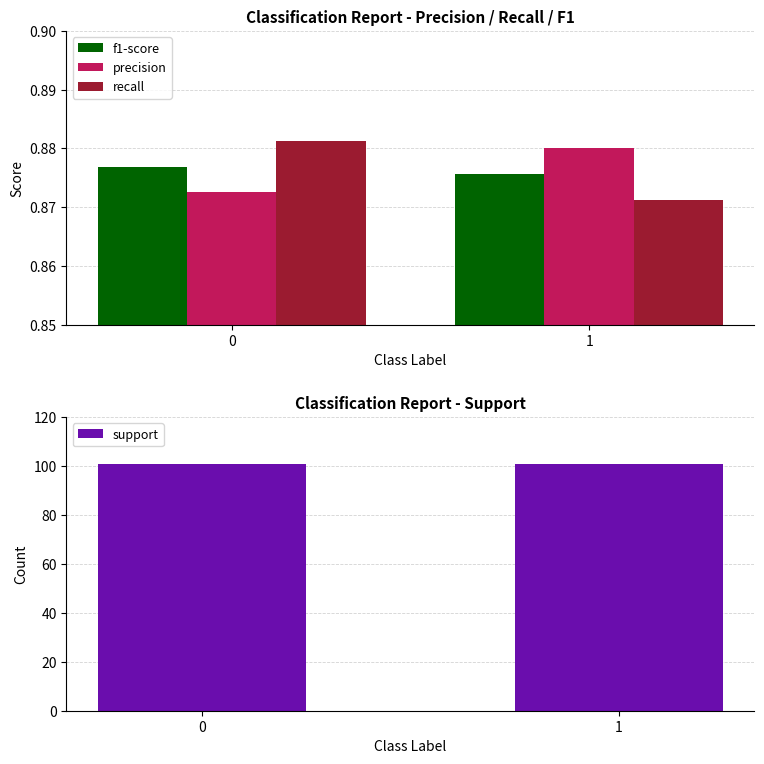

Is it true that f1-score equals 1.2 at 1?

False